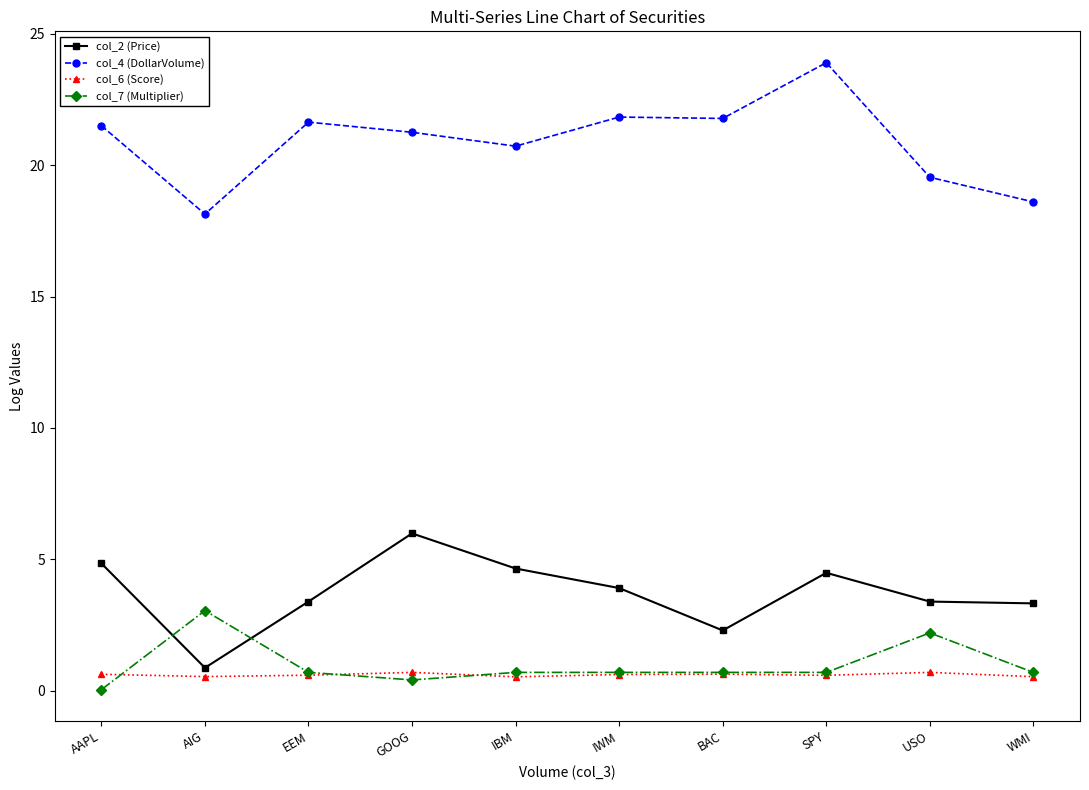

What are all the series names shown in the legend?

col_2 (Price), col_4 (DollarVolume), col_6 (Score), col_7 (Multiplier)